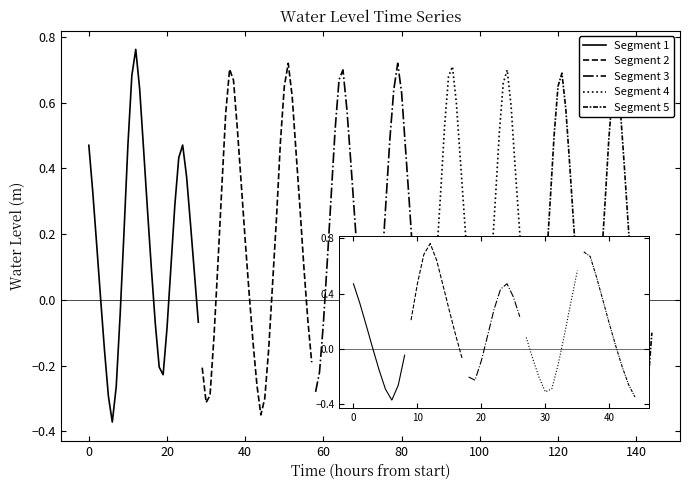

True or false: Segment 2 has a value of 0.3 at 140.

False